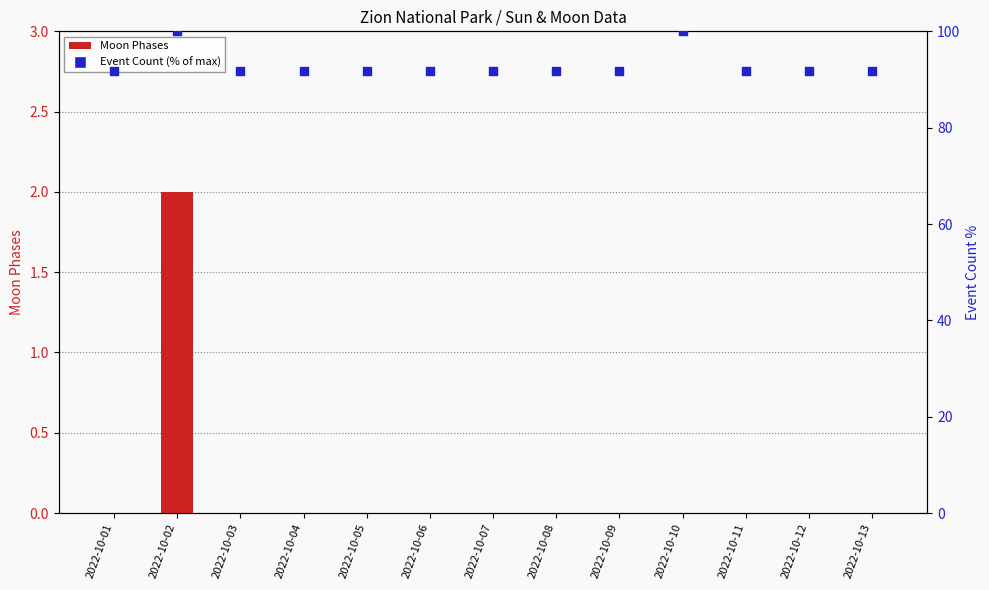

What is the total value across all series at 2022-10-01?

91.7